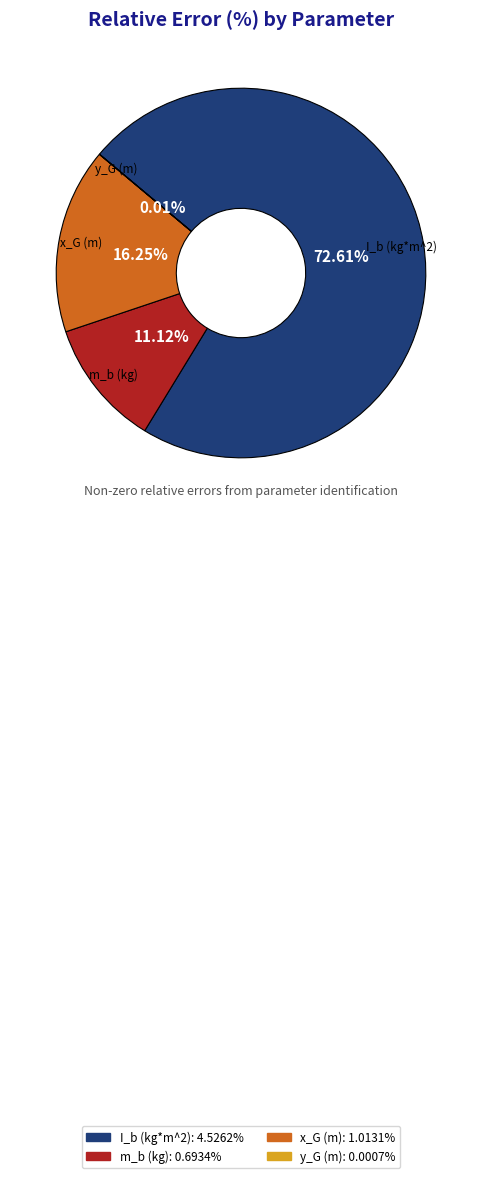

Which has a higher value, x_G (m) or I_b (kg*m^2)?

I_b (kg*m^2)